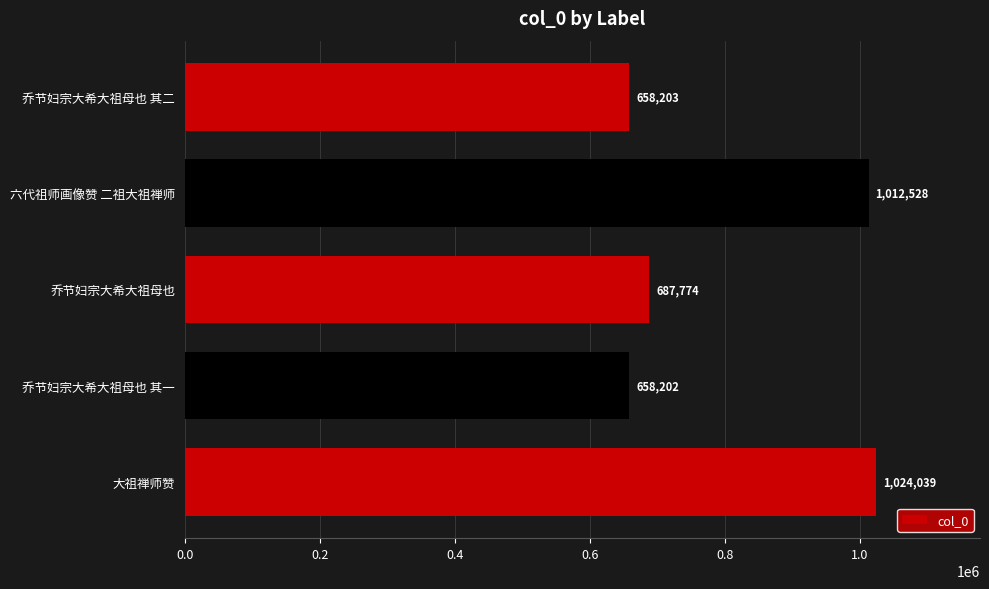

Is it true that the value at 乔节妇宗大希大祖母也 is 1142271?

False